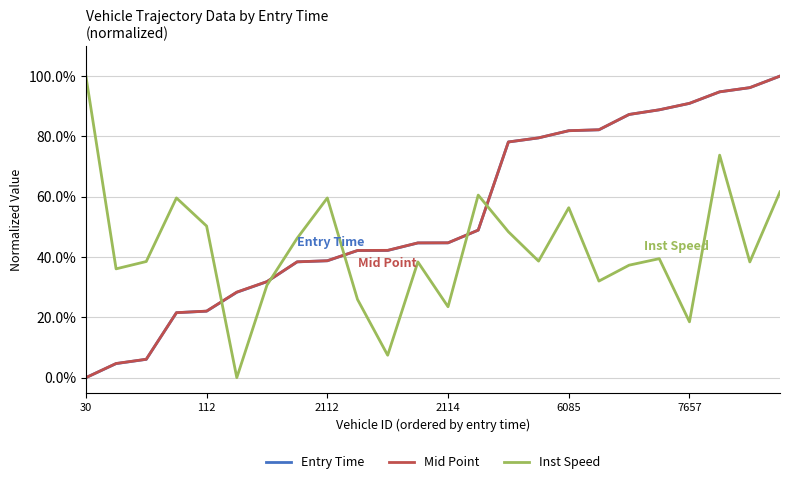

What are all the series names shown in the legend?

Entry Time, Mid Point, Inst Speed